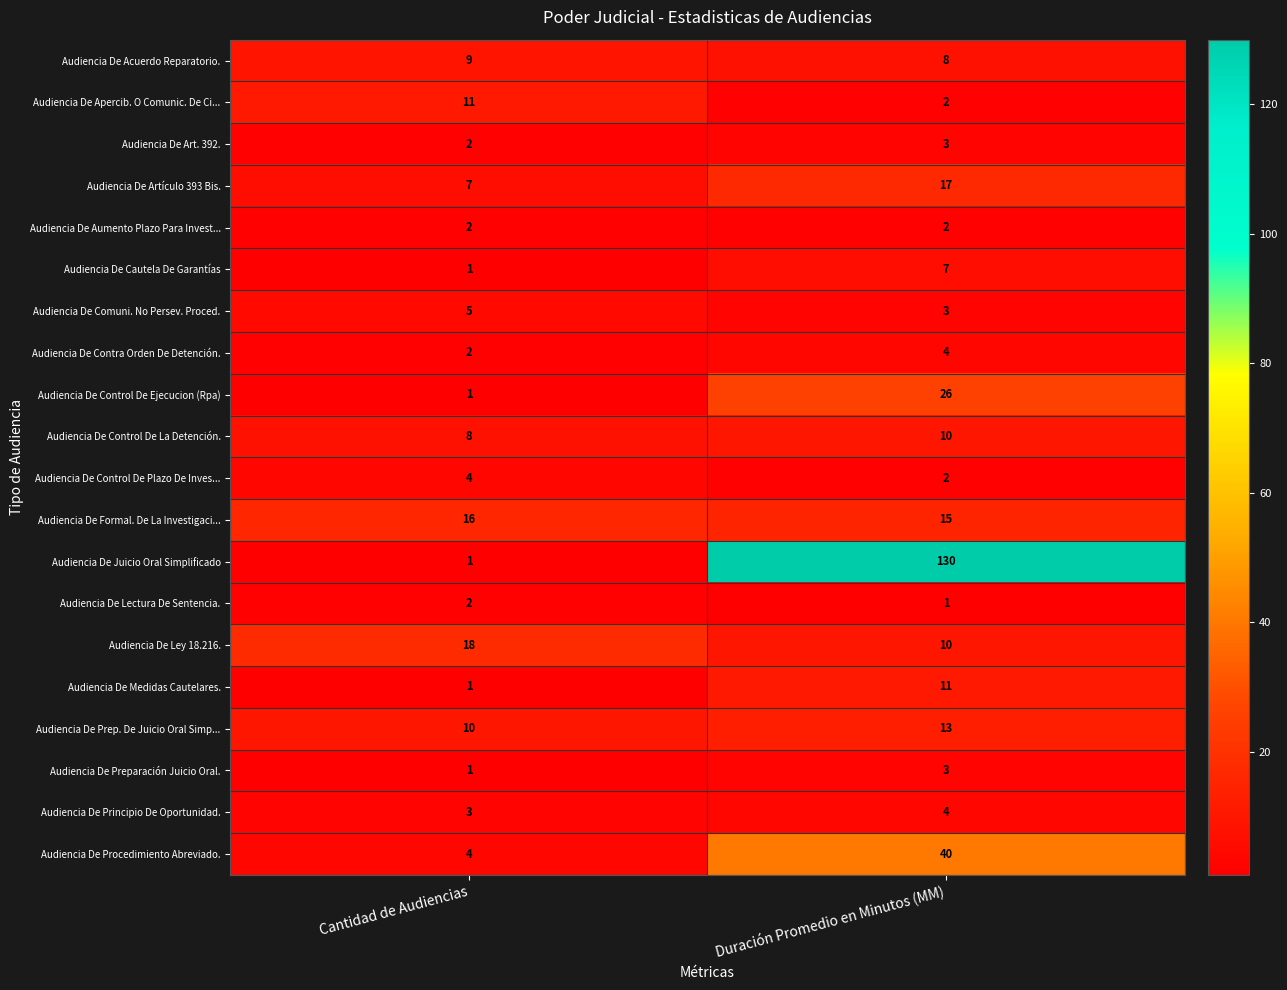

What is the sum of the Audiencia De Principio De Oportunidad. values at Cantidad de Audiencias and Duración Promedio en Minutos (MM)?

7